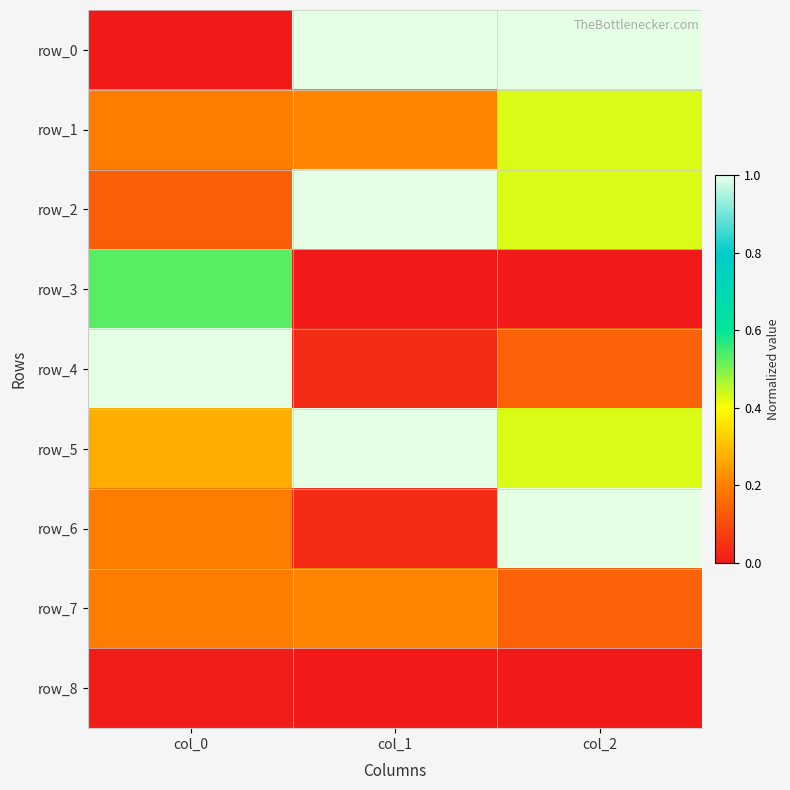

Between col_0 and col_1, which series saw the biggest shift?

row_0